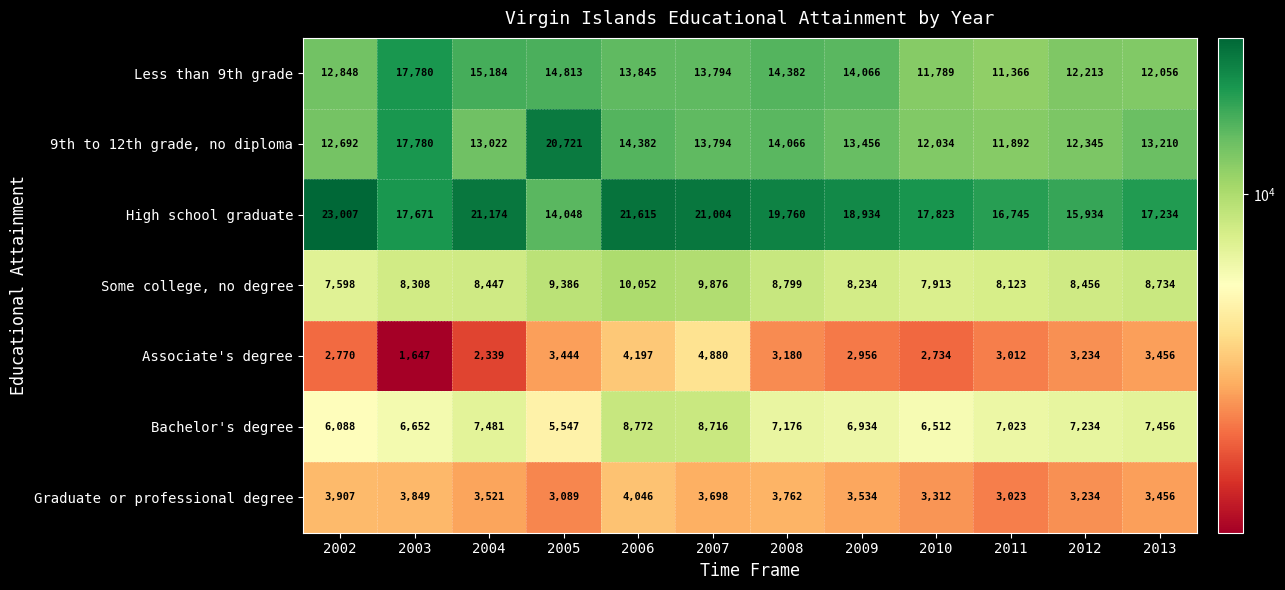

At which label does Associate's degree first exceed 3180?

2005